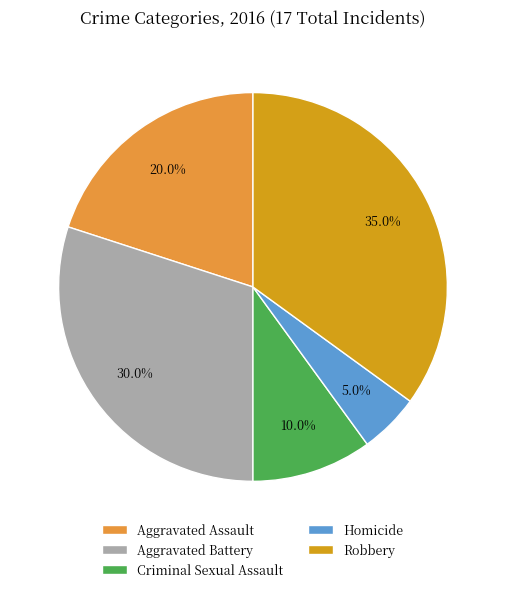

Count the number of slices in the pie.

5